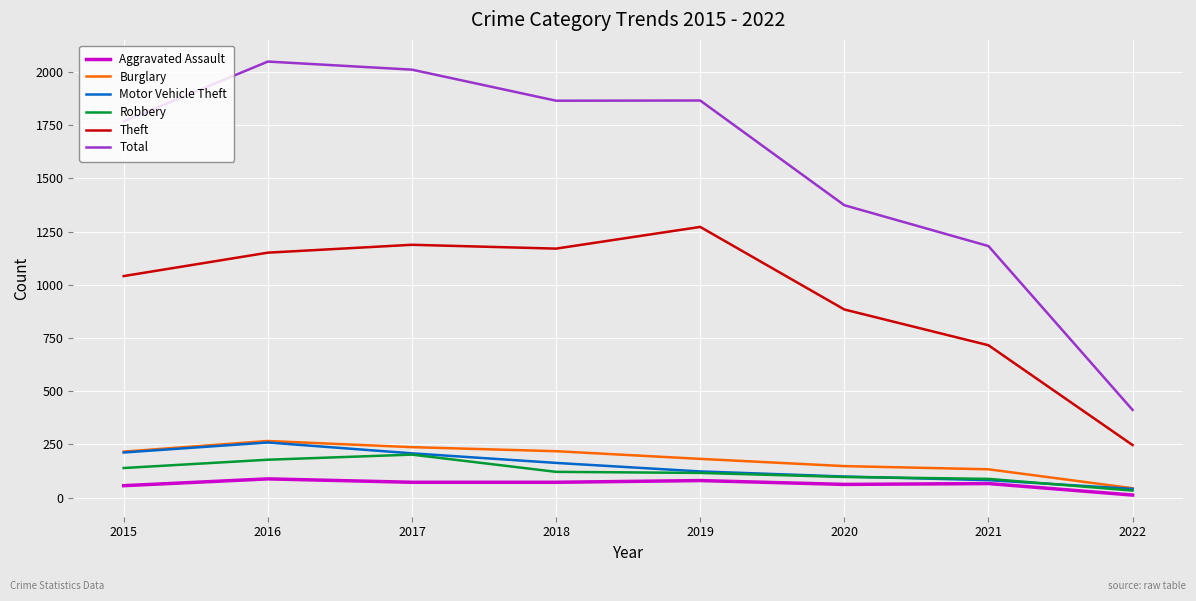

Which series has the largest total across all categories?

Total